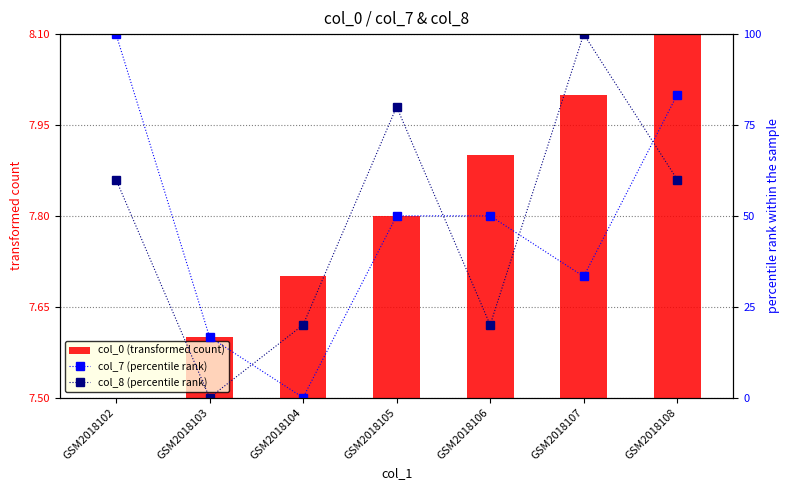

List the series in order of their peak value, lowest first.

col_0 (transformed count), col_7 (percentile rank), col_8 (percentile rank)